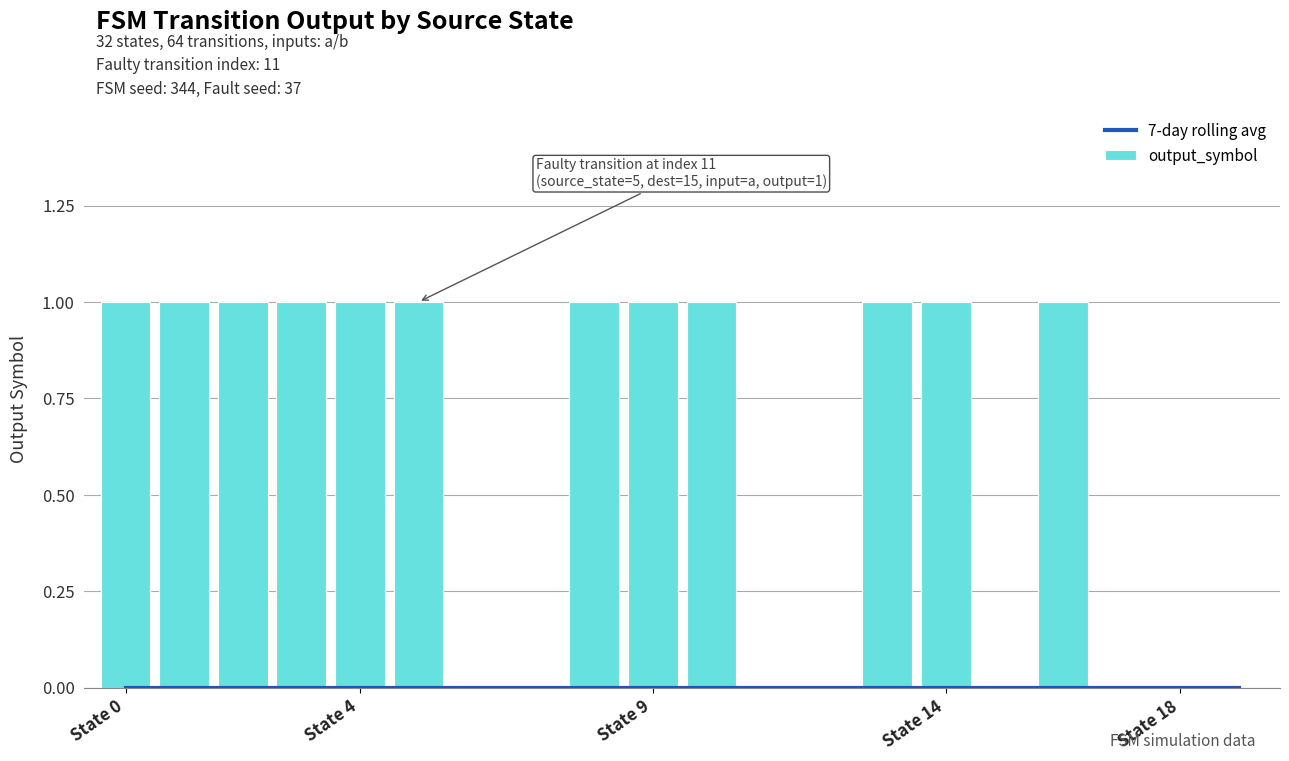

Which category has the highest value in the output_symbol series?

State 0